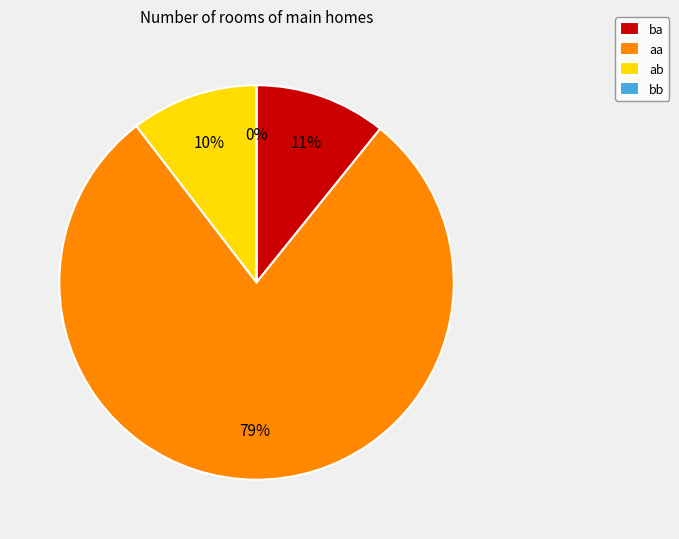

The aa slice represents 79% of the pie. True or false?

True